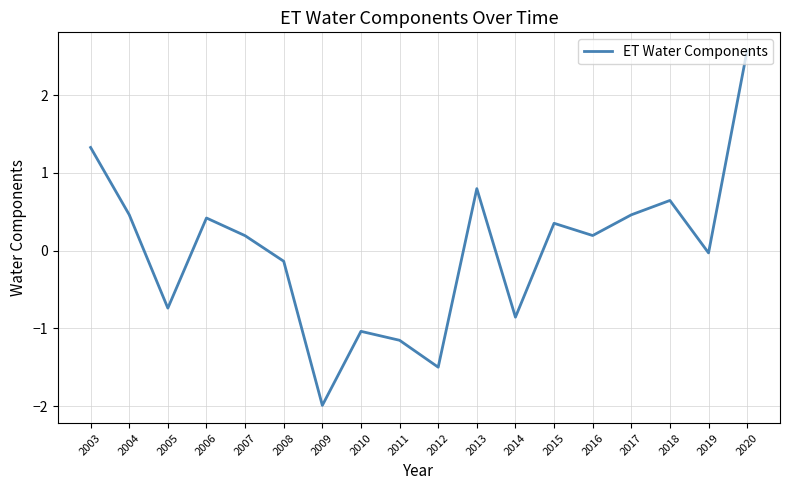

How many values are below 0?

8